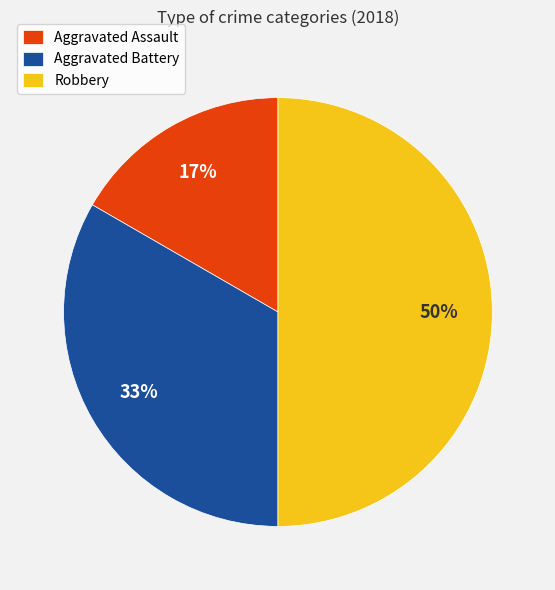

What percentage is the Aggravated Assault slice, to the nearest percent?

17%